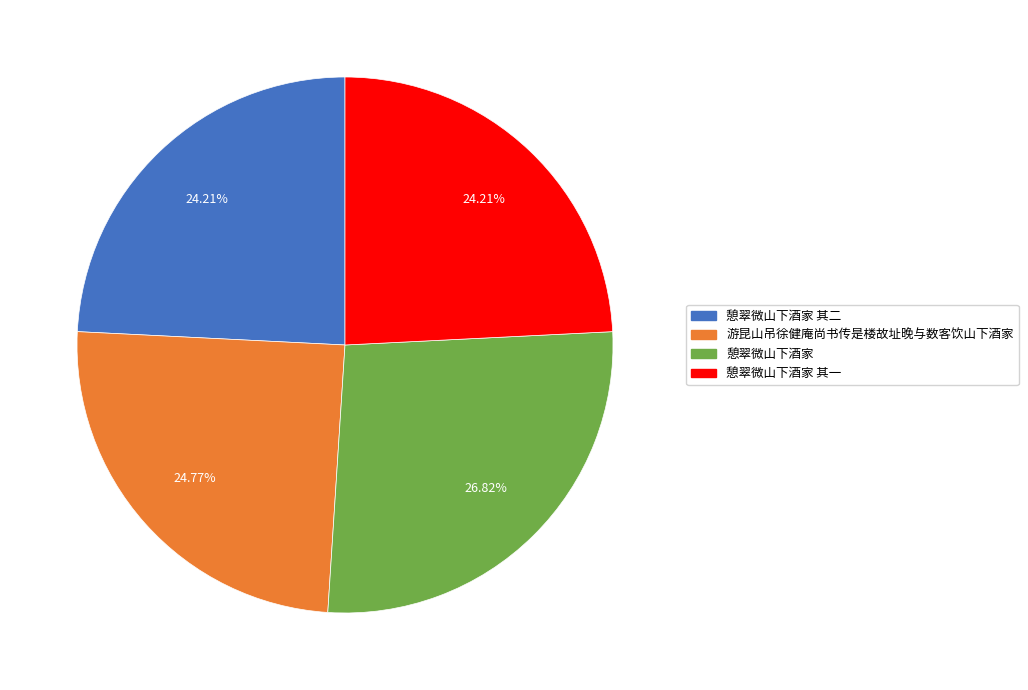

What is the ratio of the value at 憩翠微山下酒家 其一 to the value at 游昆山吊徐健庵尚书传是楼故址晚与数客饮山下酒家?

1.0